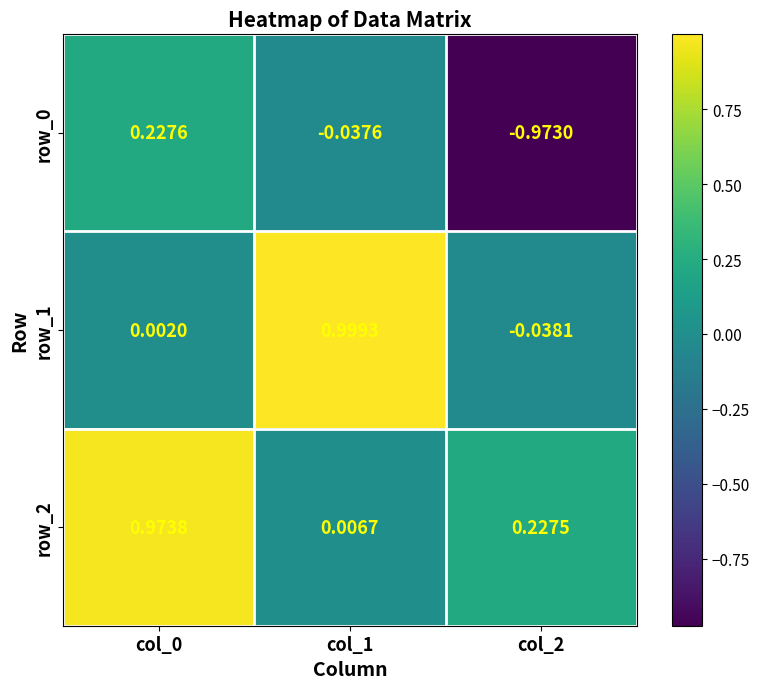

Count the number of data series in this chart.

3